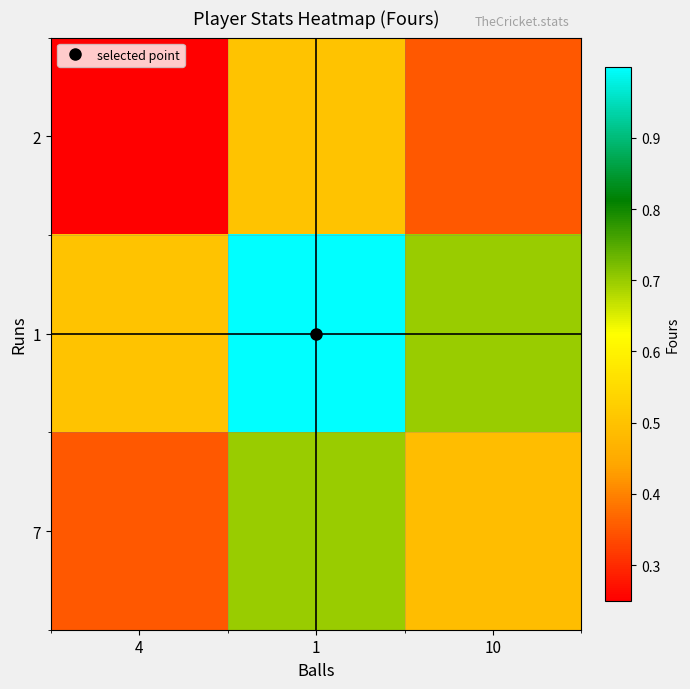

Reading left to right, list all the values displayed in this chart.

2: 4=0.2	1=0.5	10=0.3
1: 4=0.5	1=1.0	10=0.7
7: 4=0.3	1=0.7	10=0.5